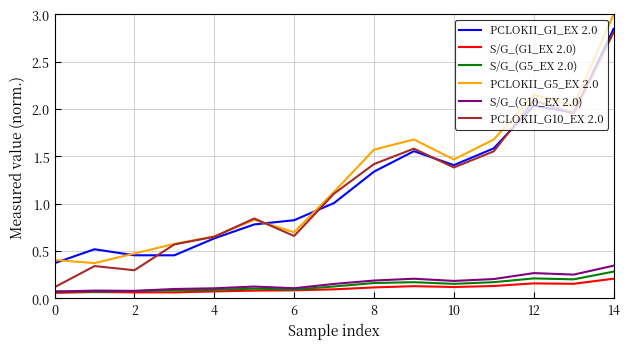

List the series in order of their peak value, highest first.

PCLOKII_G5_EX 2.0, PCLOKII_G1_EX 2.0, PCLOKII_G10_EX 2.0, S/G_(G10_EX 2.0), S/G_(G5_EX 2.0), S/G_(G1_EX 2.0)